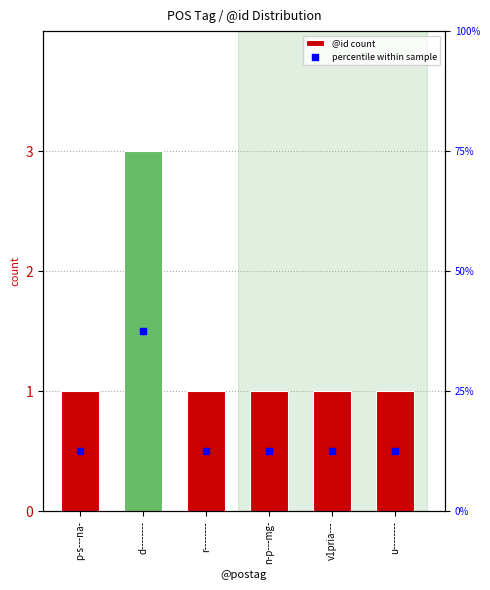

Which series has the largest total across all categories?

percentile within sample